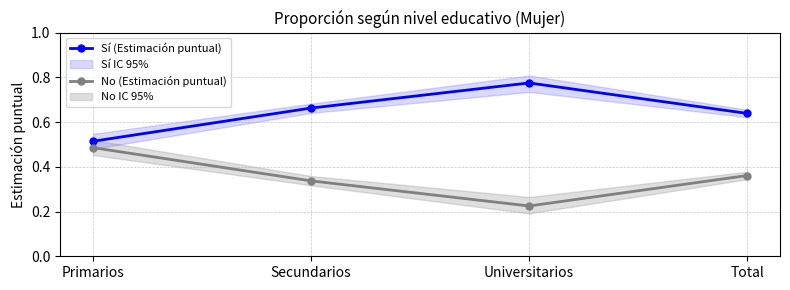

Rank the series by their average value, from lowest to highest.

No (Estimación puntual), Sí (Estimación puntual)